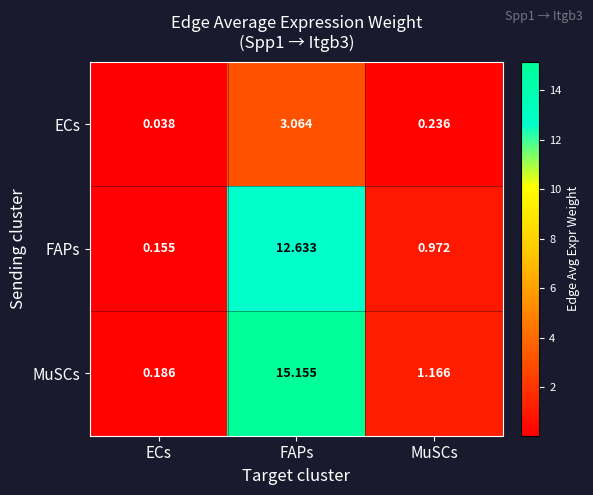

At which label is FAPs closest to 6?

MuSCs